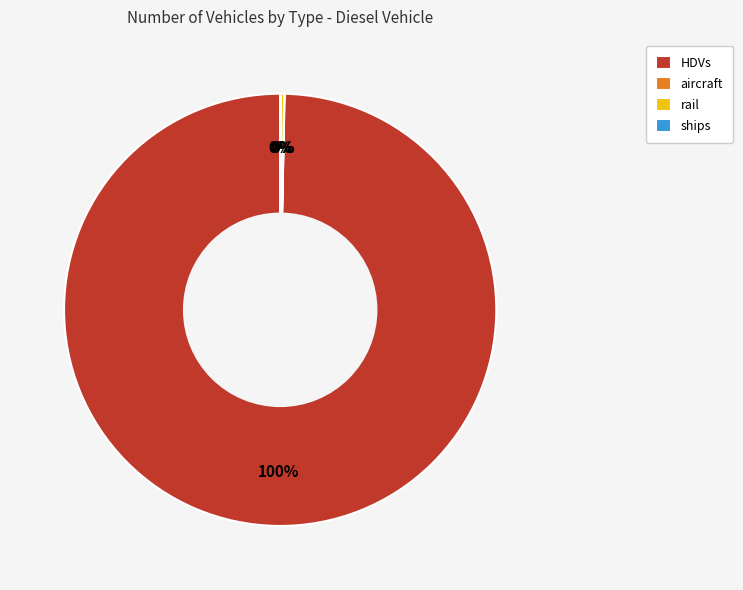

What percentage is the HDVs slice, to the nearest percent?

100%